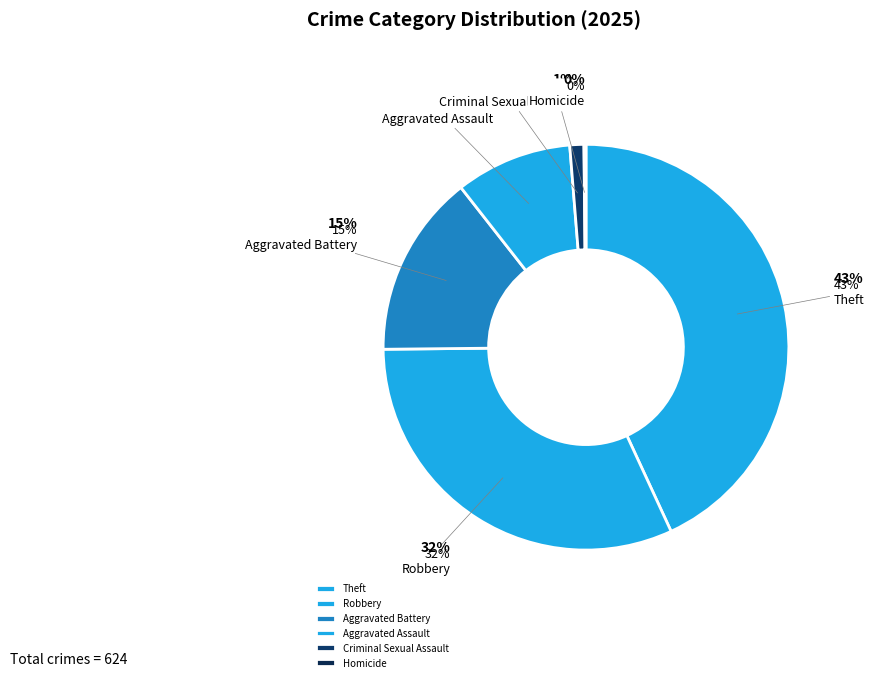

True or false: Theft accounts for 43% of the total.

True